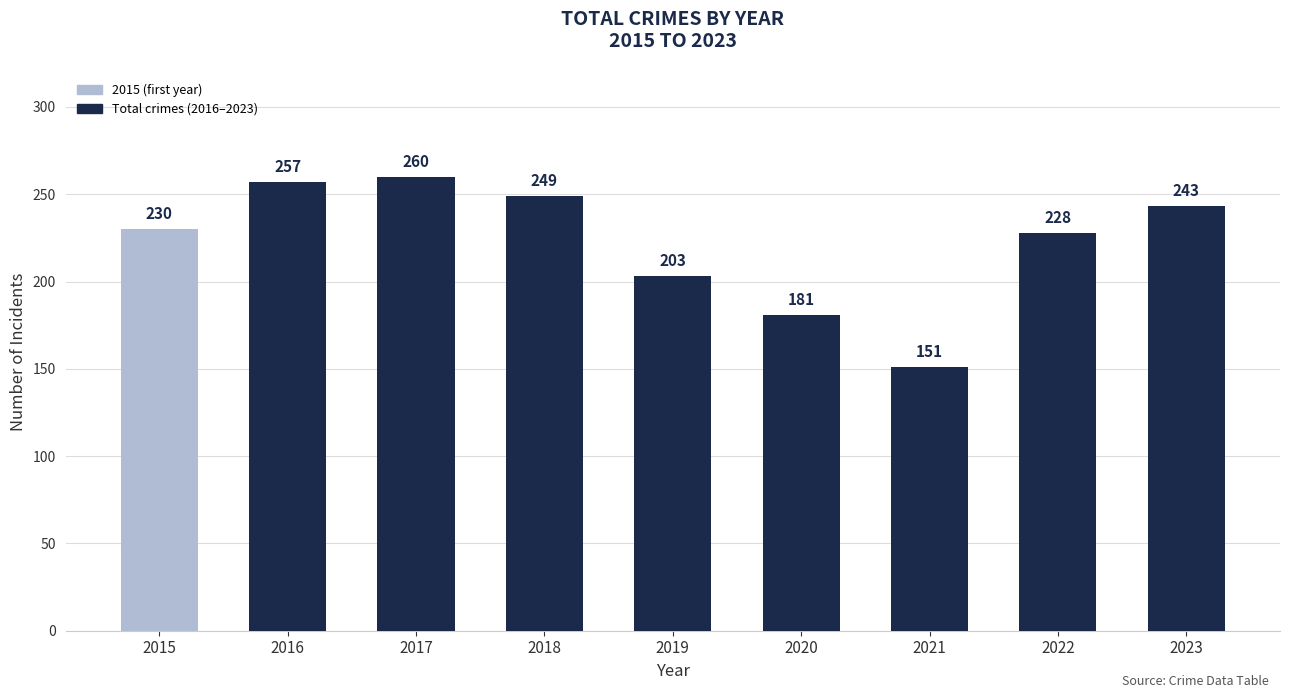

Reading left to right, extract all data points from this chart.

230	257	260	249	203	181	151	228	243